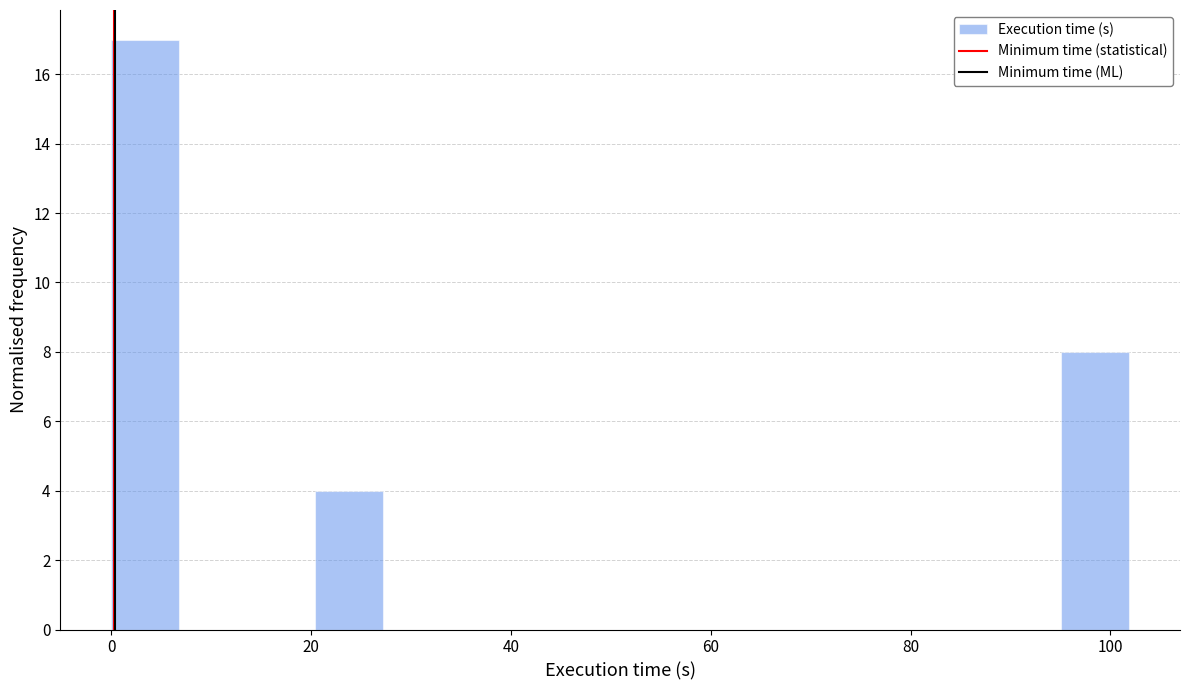

Around what value on the x-axis is the tallest bar? Give the approximate position of its centre, as read against the axis.

4